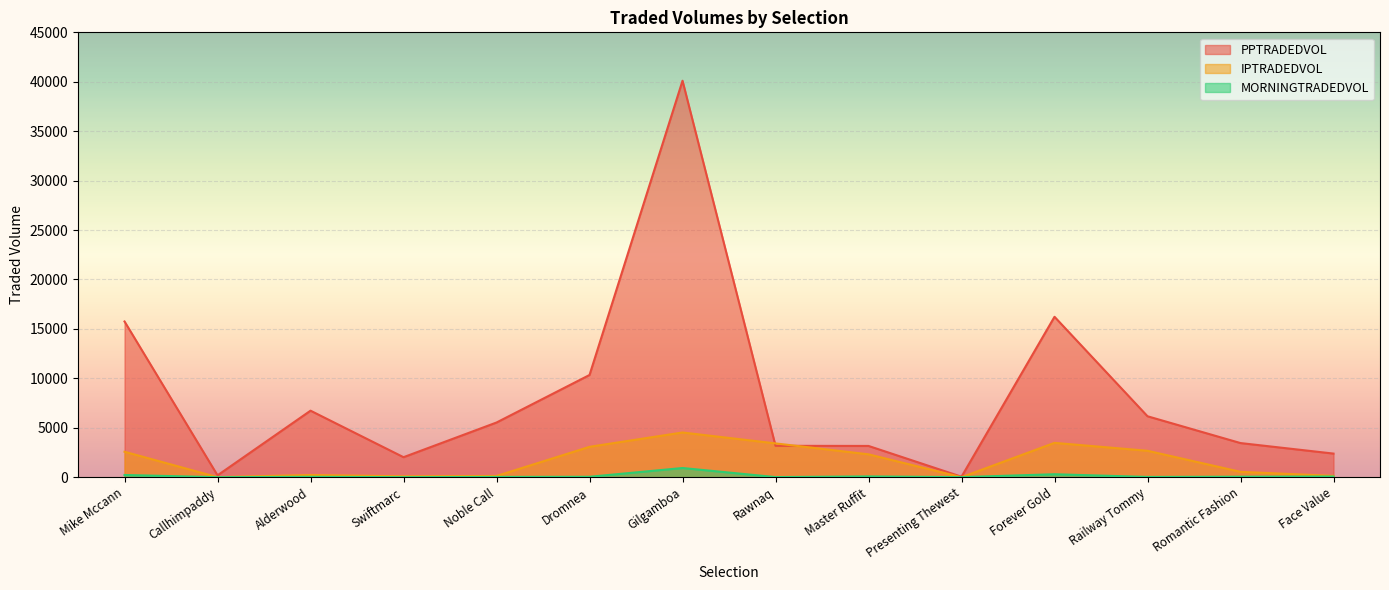

How many interior local peaks does the MORNINGTRADEDVOL series have?

4